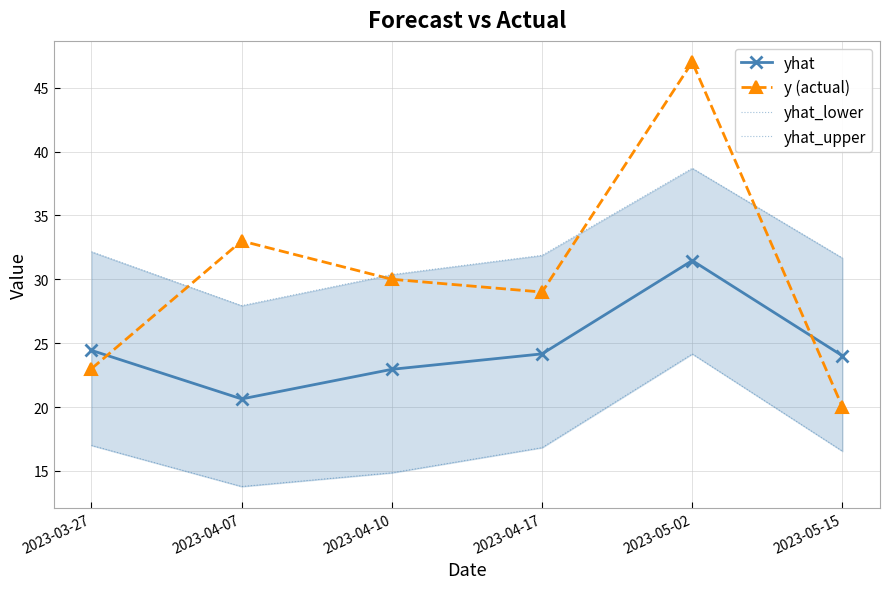

How many times do y (actual) and yhat cross each other?

2